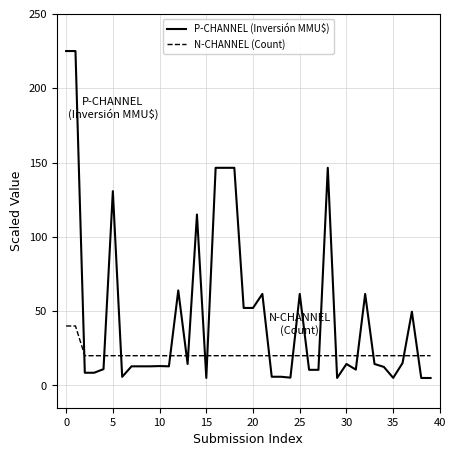

What is the maximum value for P-CHANNEL (Inversión MMU$)?

225.0